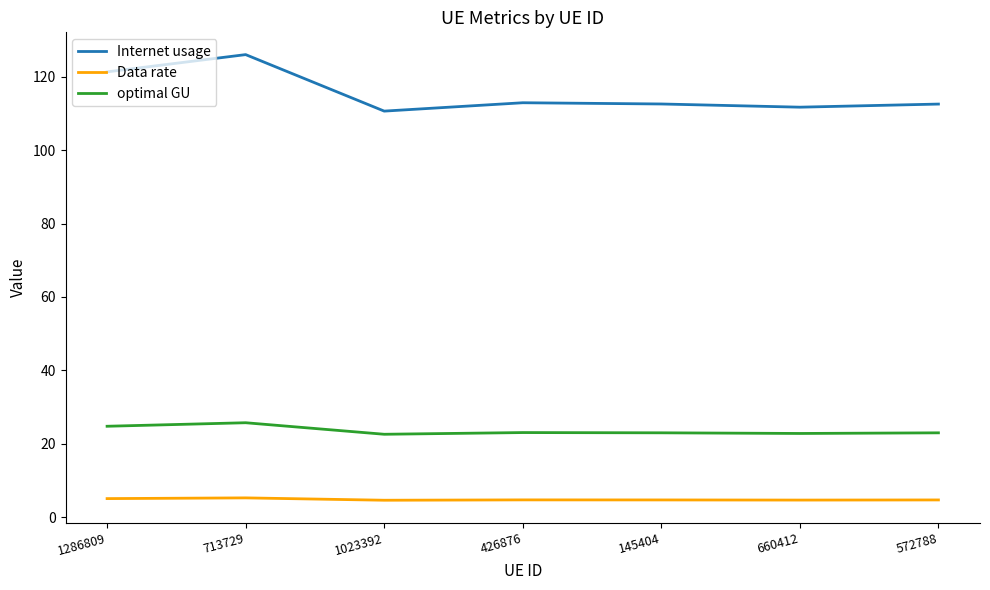

Between 713729 and 145404, which series saw the biggest shift?

Internet usage